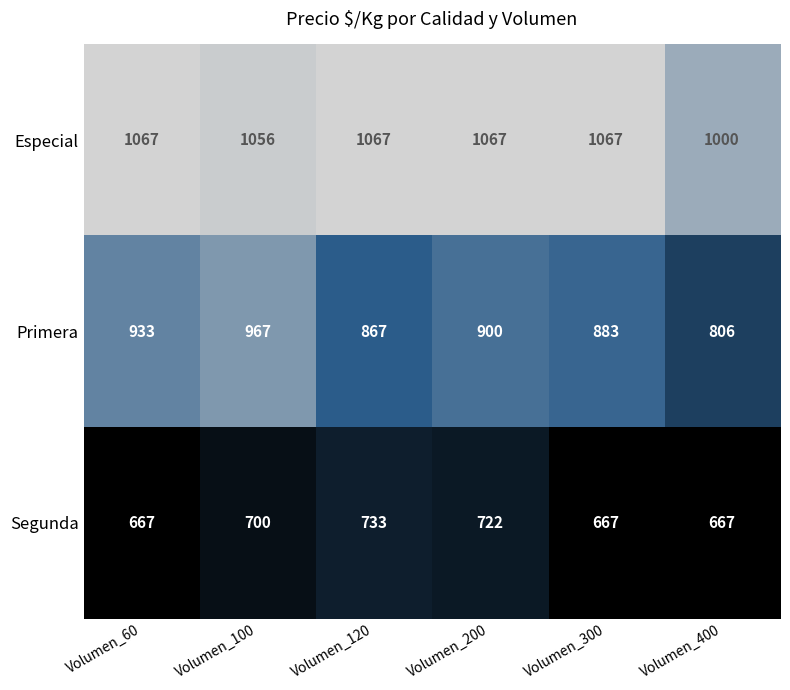

What is the approximate value of Primera at Volumen_300?

883